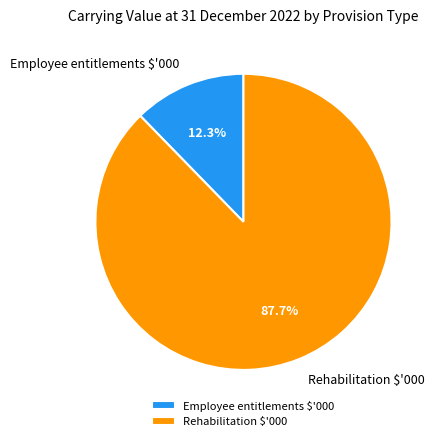

Which slice is the largest?

Rehabilitation $'000